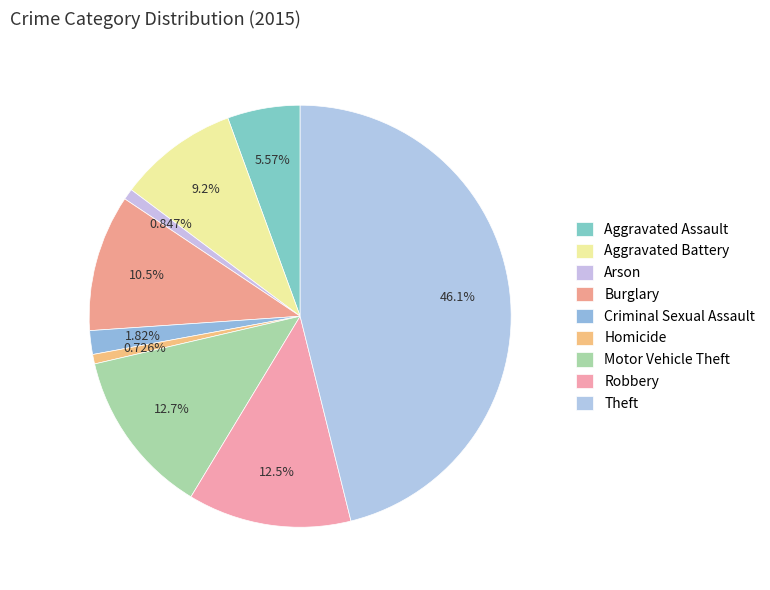

What is the ratio of the value at Motor Vehicle Theft to the value at Aggravated Assault?

2.3